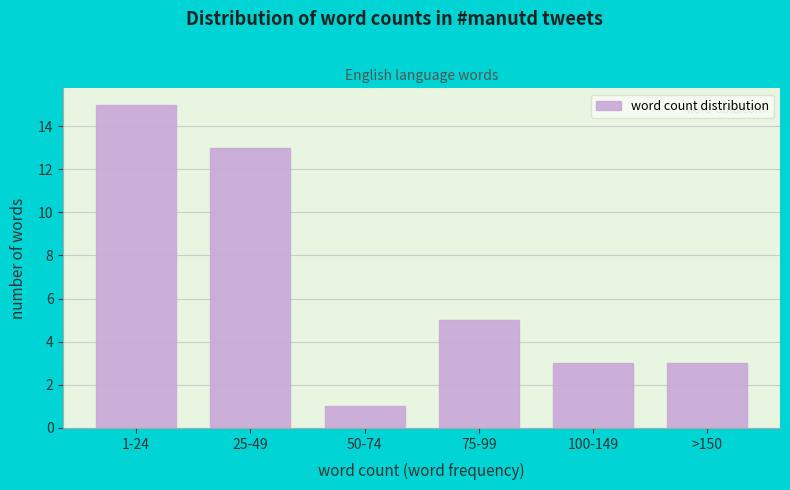

Reading left to right, what are all the values shown in this chart?

1-24=15	25-49=13	50-74=1	75-99=5	100-149=3	>150=3